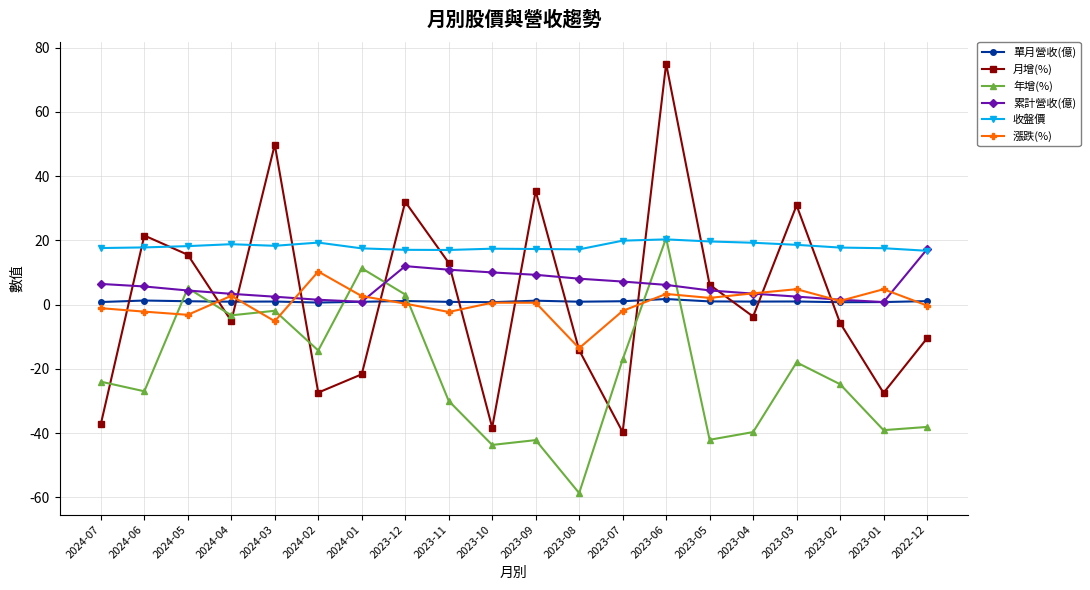

True or false: 收盤價 and 漲跌(%) cross at least once.

False